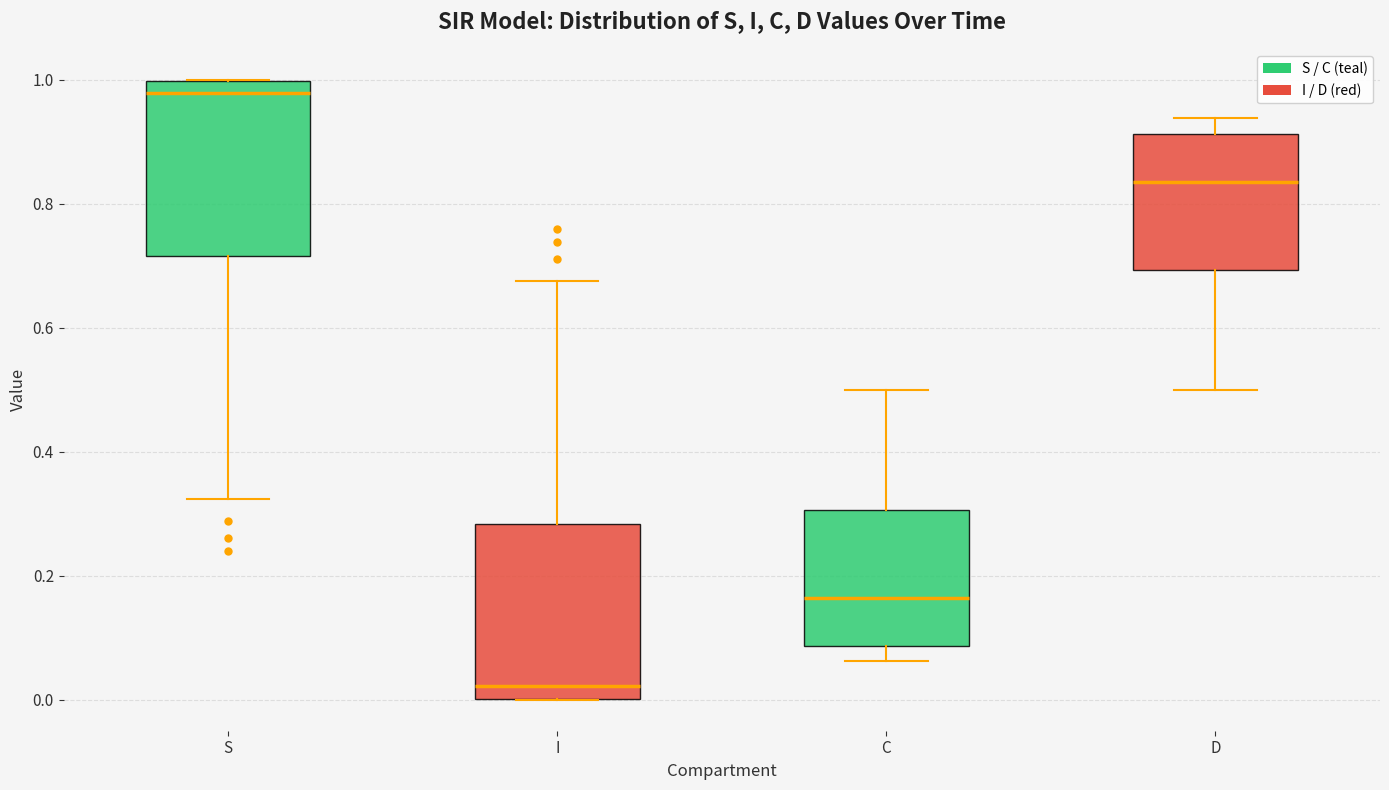

Reading left to right, transcribe this box plot: for each box, give where its median line is, the range the box spans, and where its two whiskers end, as read against the y-axis. The values are not printed on the chart, so give them approximately, as read against the axis.

S: median 0.98, box 0.72 to 1.00, whiskers 0.32 to 1.00
I: median 0.02, box 0.00 to 0.28, whiskers 0.00 to 0.68
C: median 0.16, box 0.08 to 0.30, whiskers 0.06 to 0.50
D: median 0.84, box 0.70 to 0.92, whiskers 0.50 to 0.94